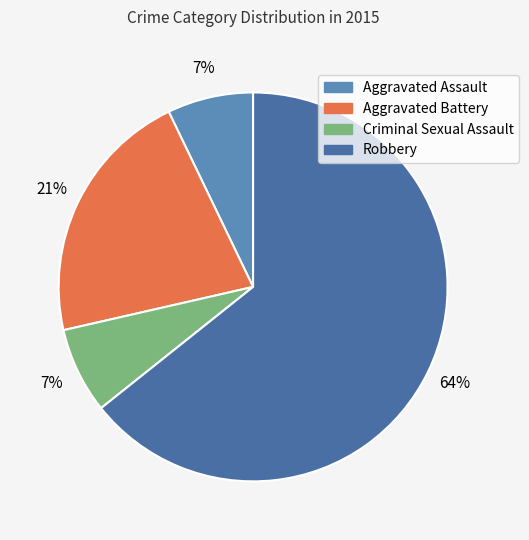

Does Robbery account for over 50% of the chart?

Yes